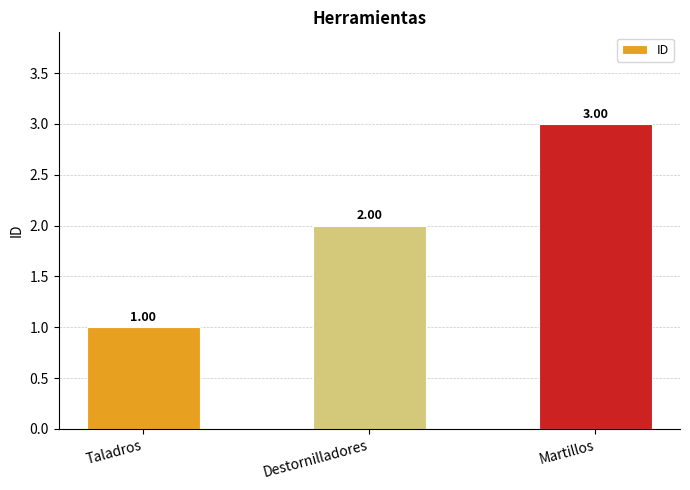

What is the label of the 3rd bar from the left?

Martillos